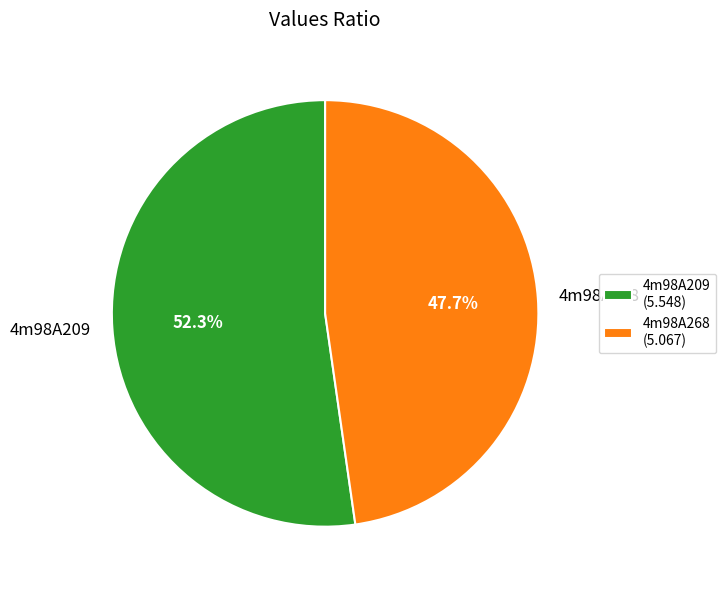

Which category has the smallest portion of the pie?

4m98A268